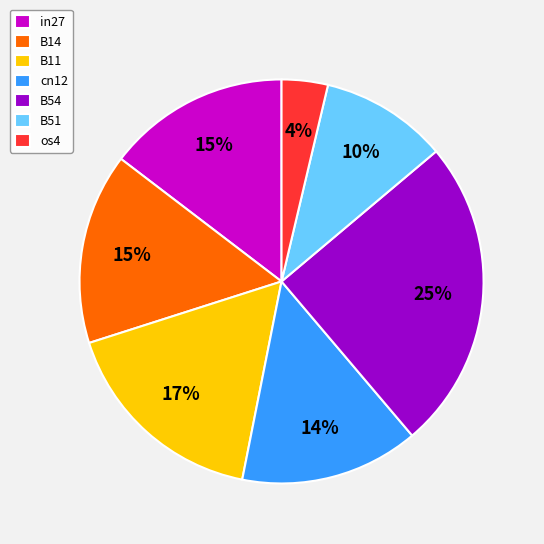

The B14 slice represents 29% of the pie. True or false?

False